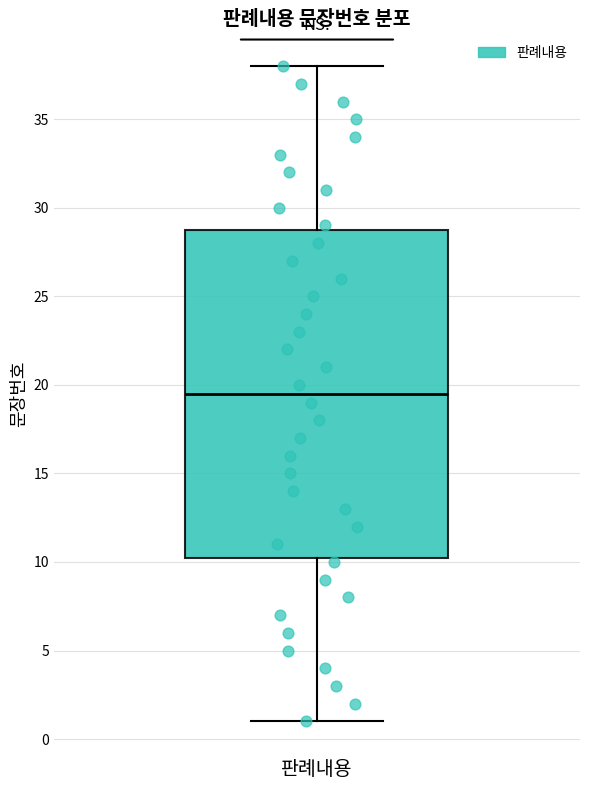

Transcribe this box plot: give where the median line is, the range the box spans, and where the two whiskers end, as read against the y-axis. The values are not printed on the chart, so give them approximately, as read against the axis.

median 19.5, box 10.5 to 29.0, whiskers 1.0 to 38.0